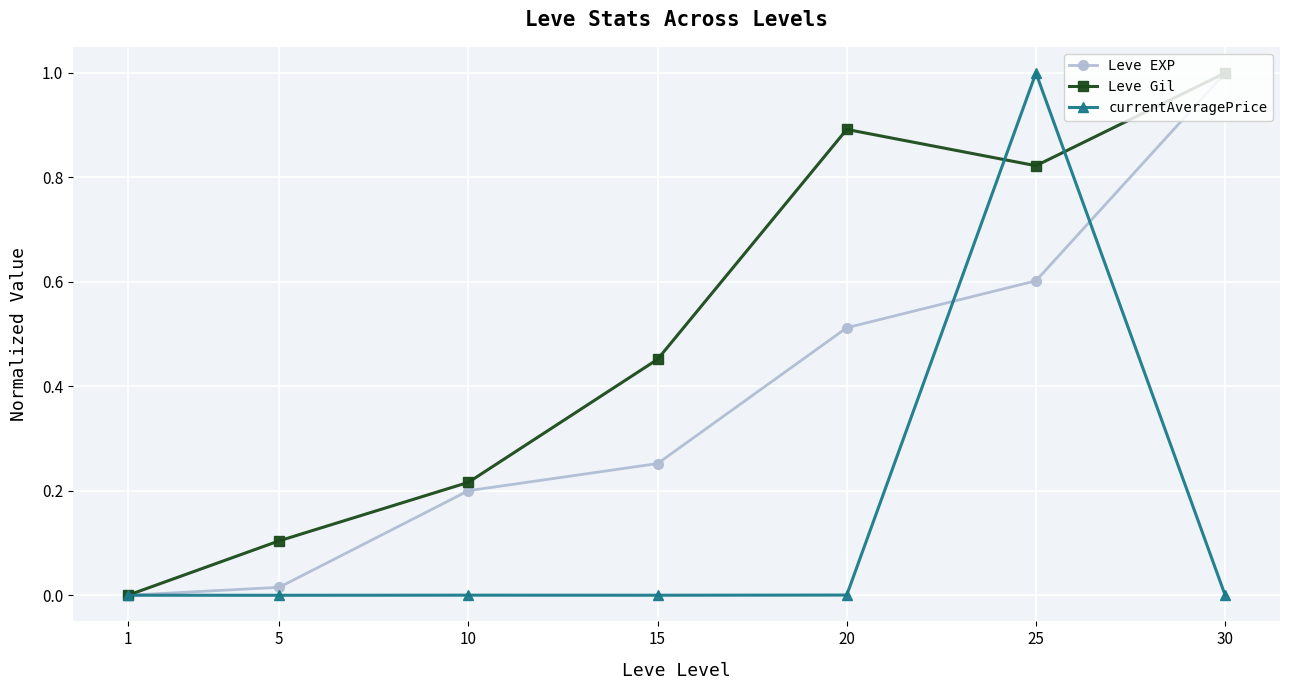

At which category is the sum across all series the highest?

25